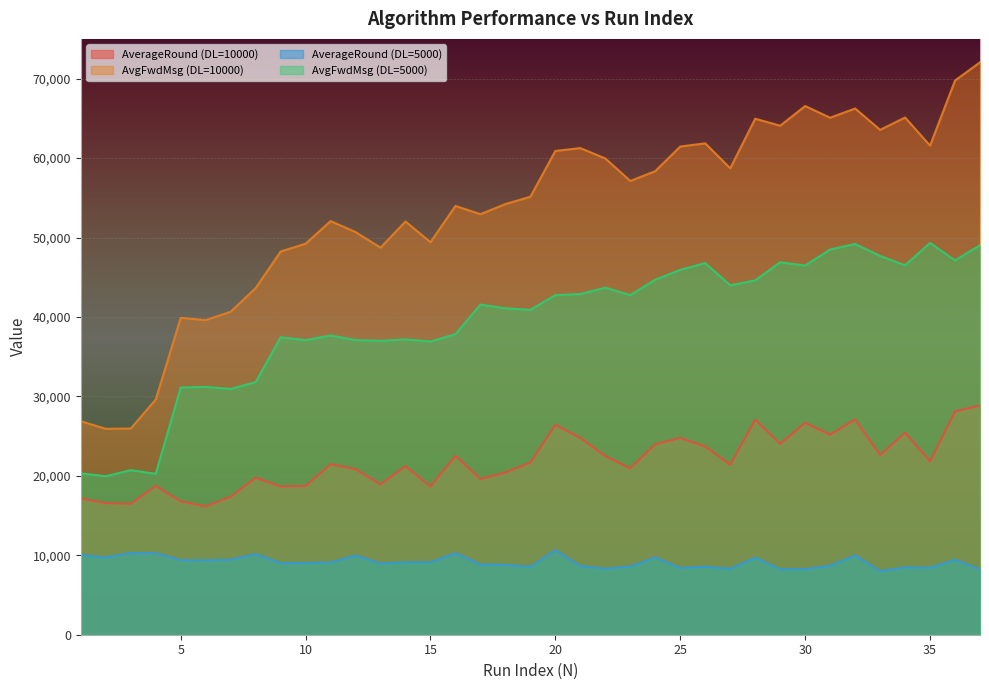

At how many categories does at least one series exceed 17169?

37